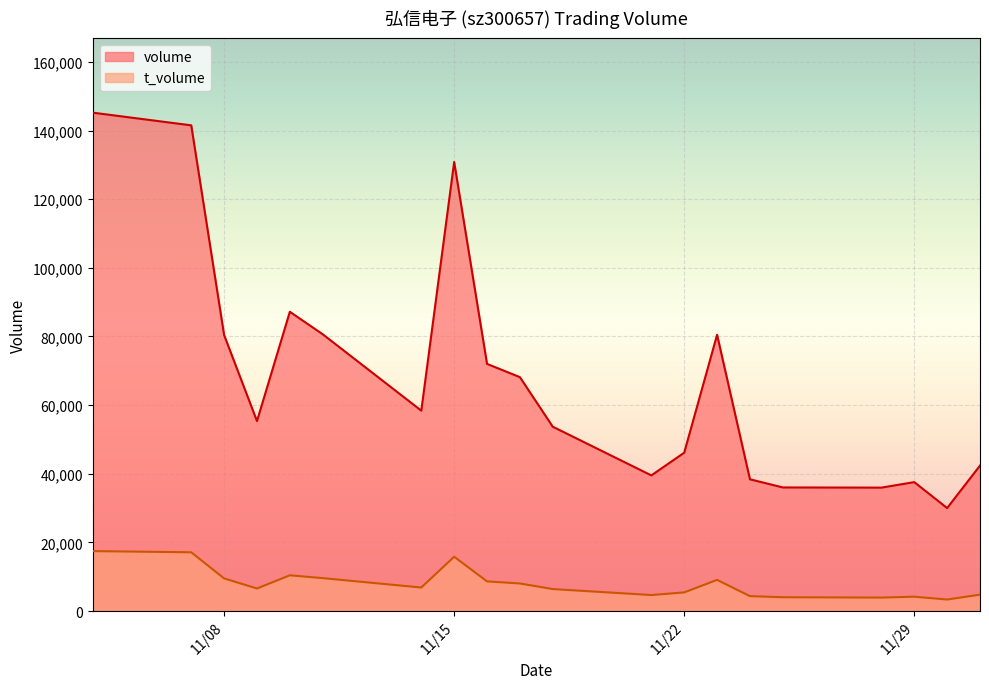

Which series has the largest total across all categories?

volume